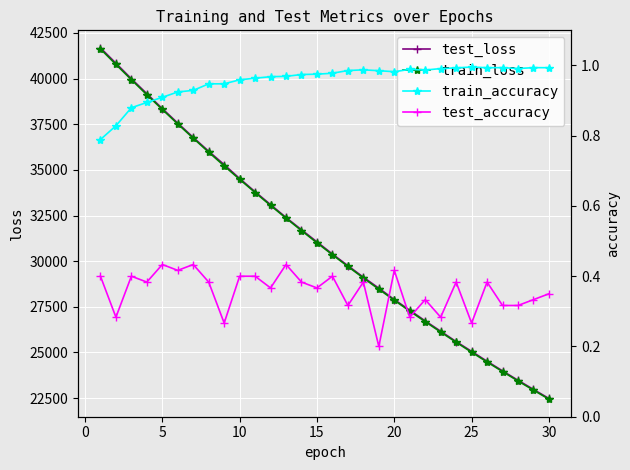

True or false: train_loss has more than 0 interior local peaks.

False